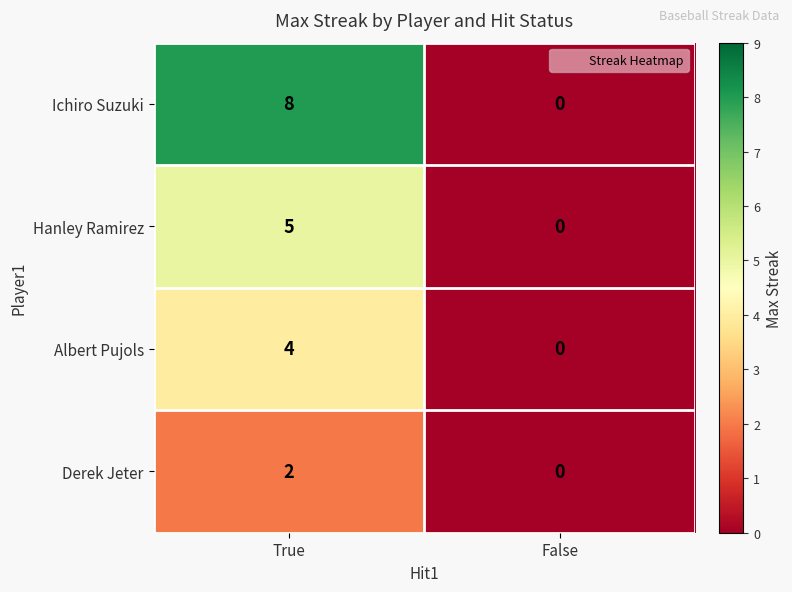

True or false: Ichiro Suzuki has a value of 13 at True.

False